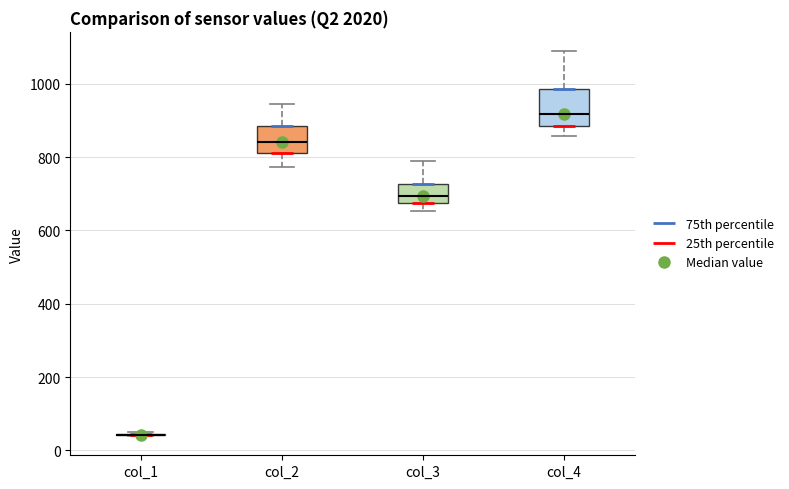

Reading left to right, read every box against the y-axis: the position of its median line, the range the box covers, and the ends of its whiskers. The values are not printed on the chart, so give them approximately, as read against the axis.

col_1: box collapsed to a line at 40, whiskers 40 to 40
col_2: median 840, box 820 to 880, whiskers 780 to 940
col_3: median 700, box 680 to 720, whiskers 660 to 780
col_4: median 920, box 880 to 980, whiskers 860 to 1080